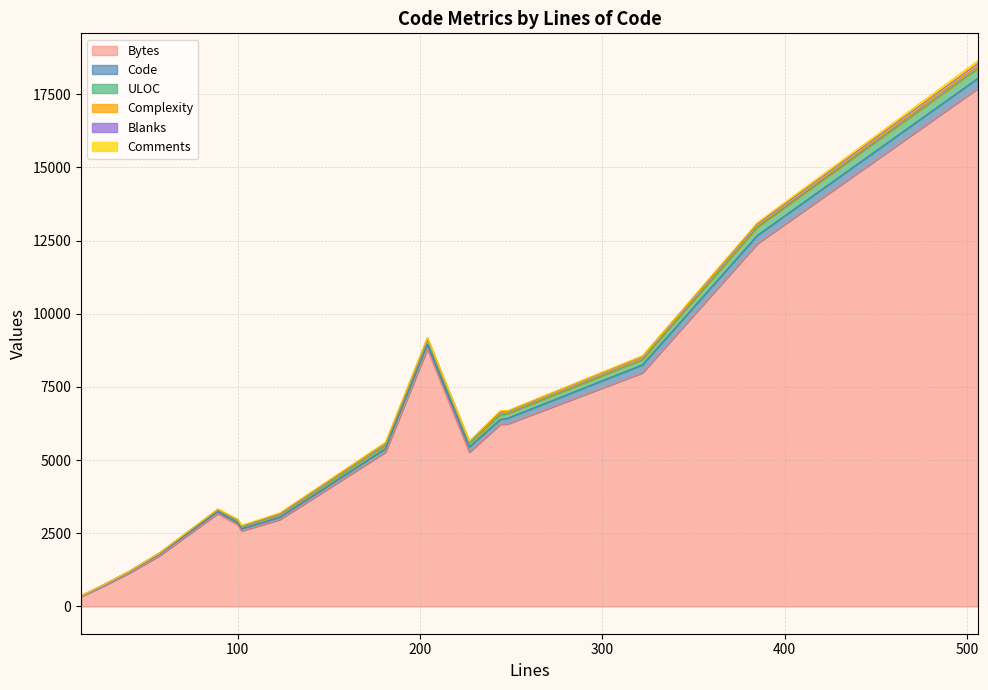

What is the label of the 13th point from the left?

385